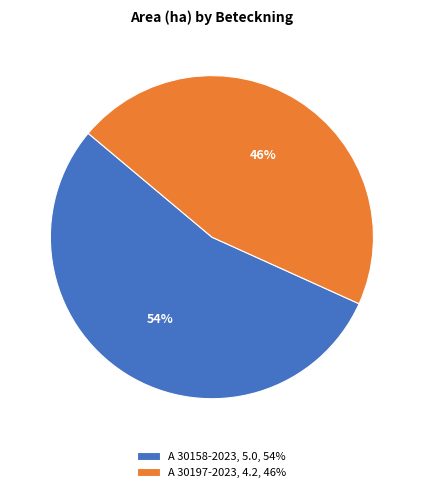

Between A 30197-2023, 4.2, 46% and A 30158-2023, 5.0, 54%, which is larger?

A 30158-2023, 5.0, 54%